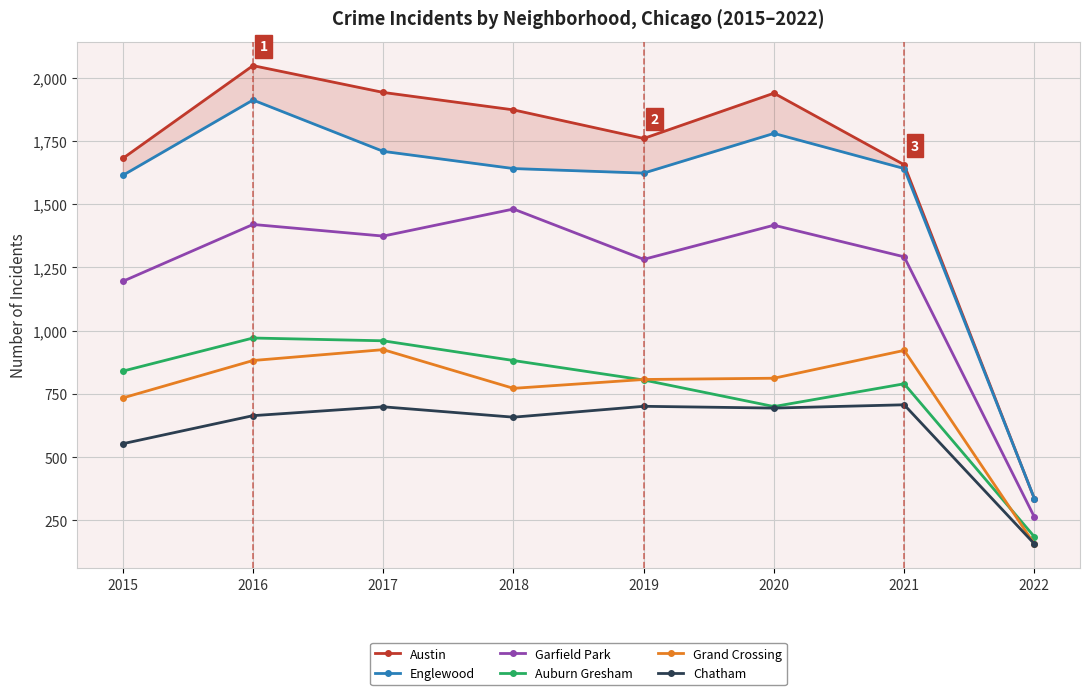

Reading left to right, list all the values displayed in this chart.

Austin: 2015=1681	2016=2048	2017=1942	2018=1873	2019=1760	2020=1939	2021=1656	2022=335
Englewood: 2015=1614	2016=1912	2017=1709	2018=1641	2019=1623	2020=1780	2021=1641	2022=336
Garfield Park: 2015=1195	2016=1420	2017=1374	2018=1481	2019=1282	2020=1417	2021=1292	2022=263
Auburn Gresham: 2015=840	2016=971	2017=960	2018=882	2019=805	2020=700	2021=790	2022=185
Grand Crossing: 2015=734	2016=882	2017=925	2018=772	2019=807	2020=812	2021=922	2022=156
Chatham: 2015=553	2016=664	2017=699	2018=658	2019=701	2020=694	2021=707	2022=157